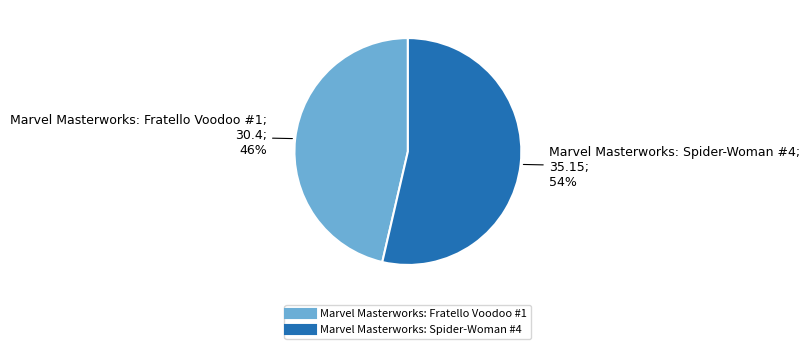

To the nearest percent, what is the combined percentage of Marvel Masterworks: Spider-Woman #4 and Marvel Masterworks: Fratello Voodoo #1?

100%